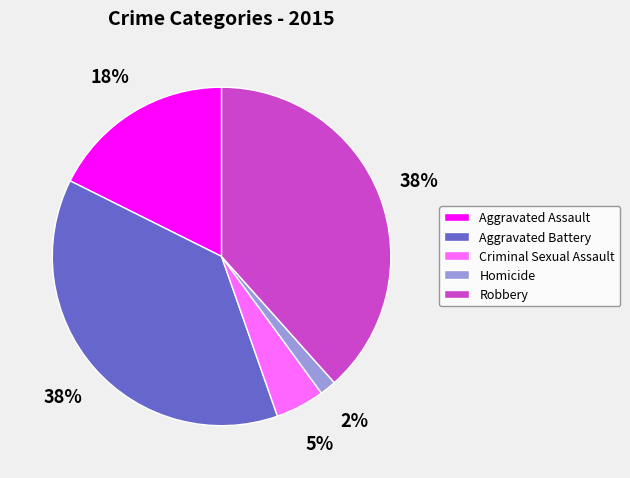

How many slices are in this pie chart?

5